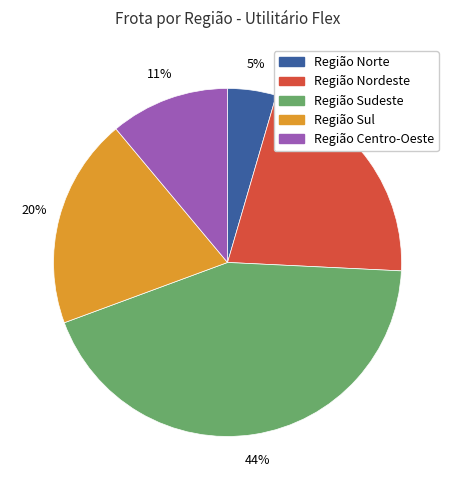

What is the largest slice in the pie chart?

Região Sudeste